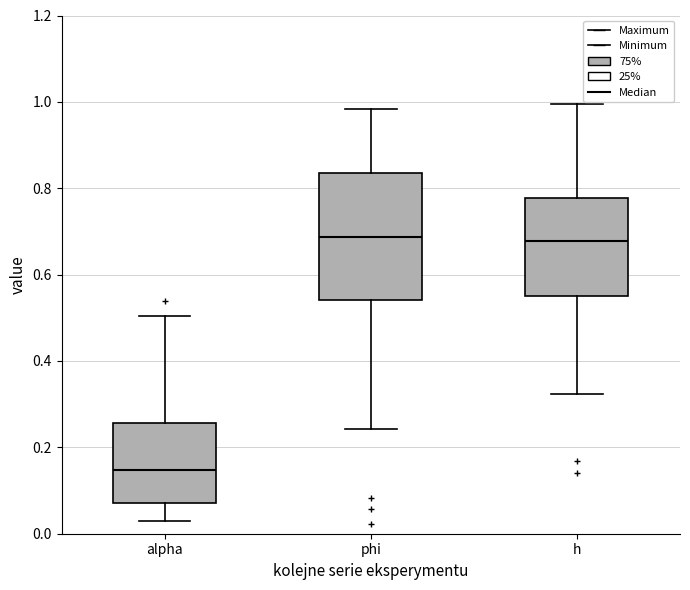

Where does the median line of the box for h sit on the y-axis? The values are not printed on the chart, so give them approximately, as read against the axis.

0.68